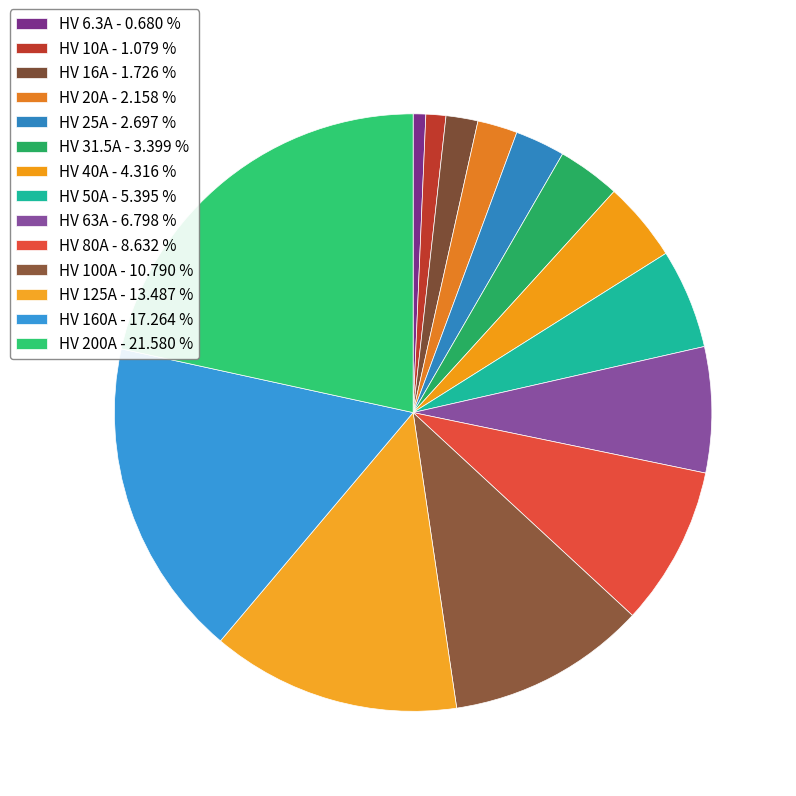

To the nearest percent, what percentage of the pie is HV 80A?

9%